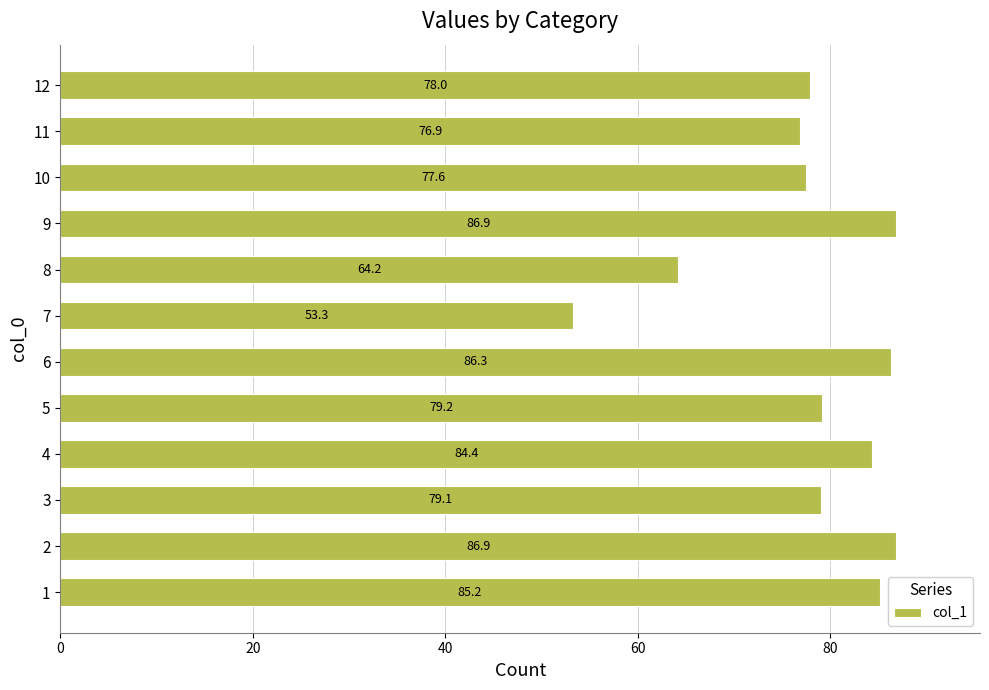

What is the difference between the maximum and minimum values?

33.6